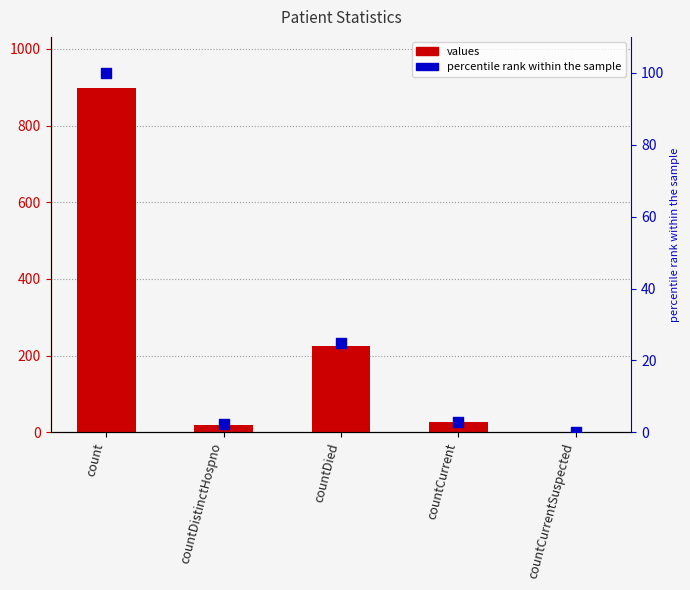

At how many categories does at least one series exceed 549?

1